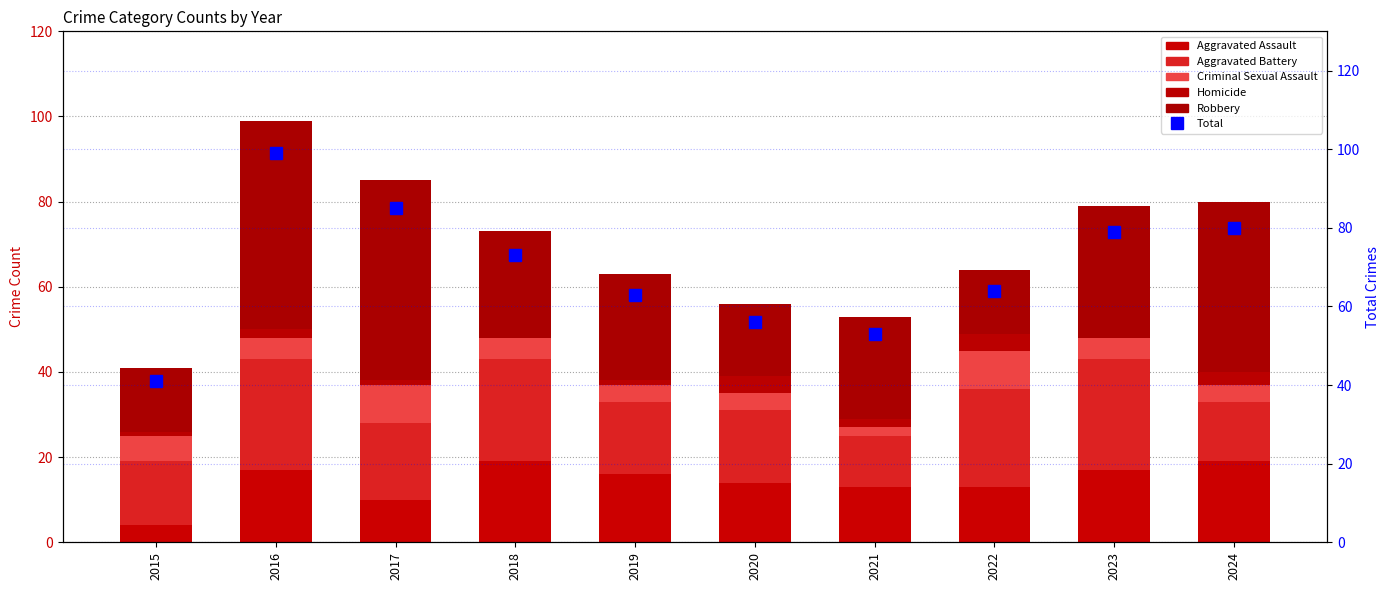

Reading left to right, extract all data points from this chart.

Aggravated Assault: 4	17	10	19	16	14	13	13	17	19
Aggravated Battery: 15	26	18	24	17	17	12	23	26	14
Criminal Sexual Assault: 6	5	9	5	4	4	2	9	5	4
Homicide: 1	2	1	0	1	4	2	4	0	3
Robbery: 15	49	47	25	25	17	24	15	31	40
Total: 41	99	85	73	63	56	53	64	79	80